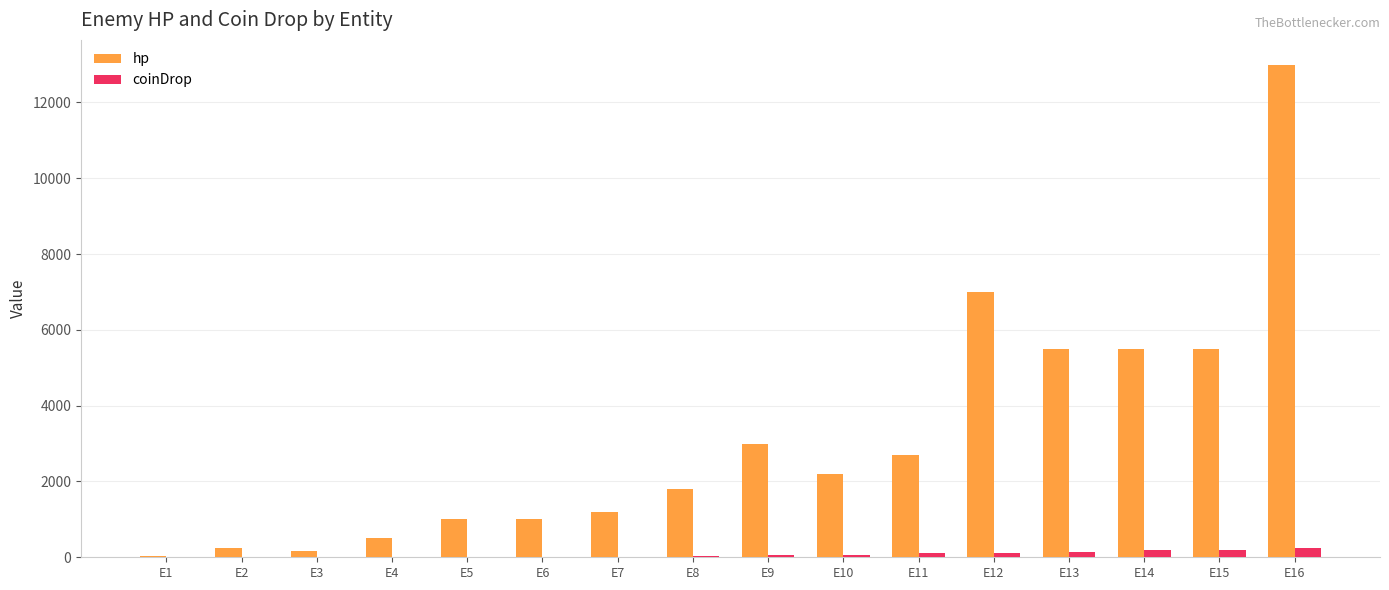

Count the number of data series in this chart.

2